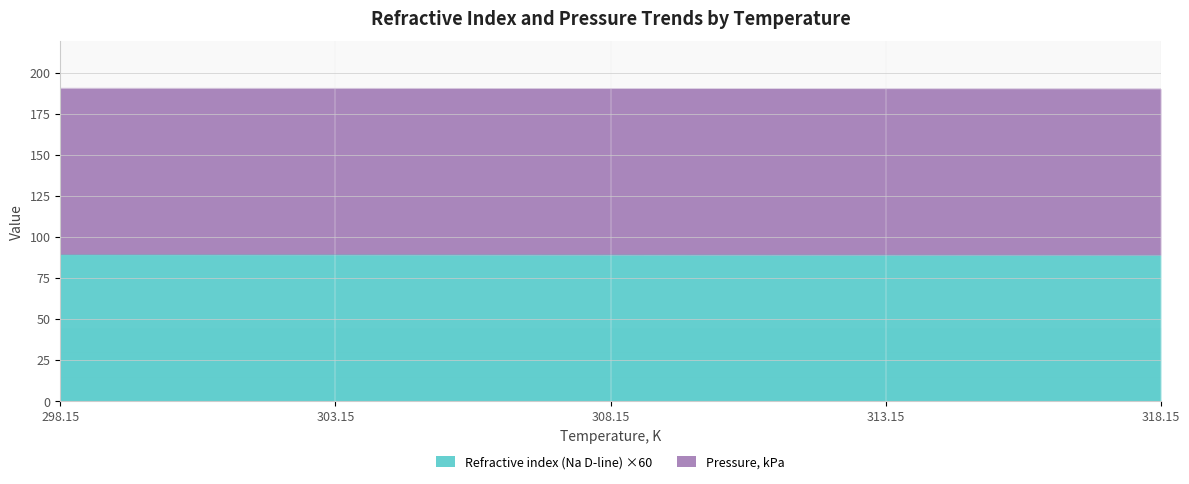

List the labels in order of value, smallest first.

318.15, 313.15, 308.15, 303.15, 298.15